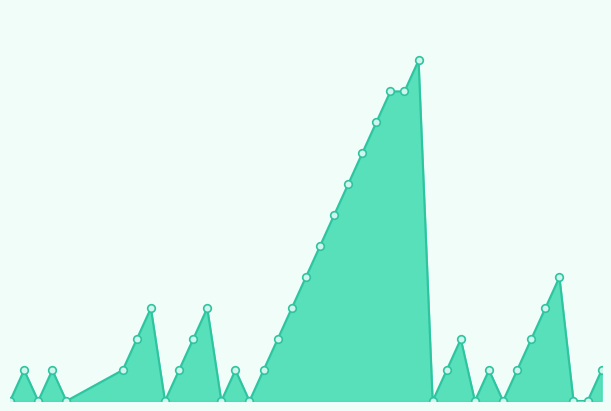

Is this an area chart (filled region under the line)?

Yes